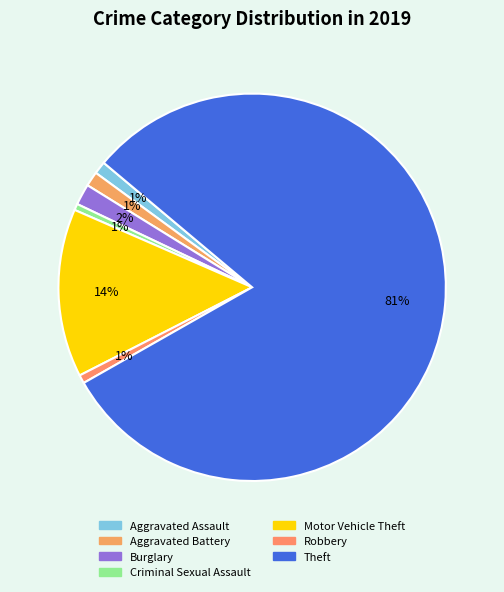

Is the sum of Robbery and Aggravated Battery greater than half?

No